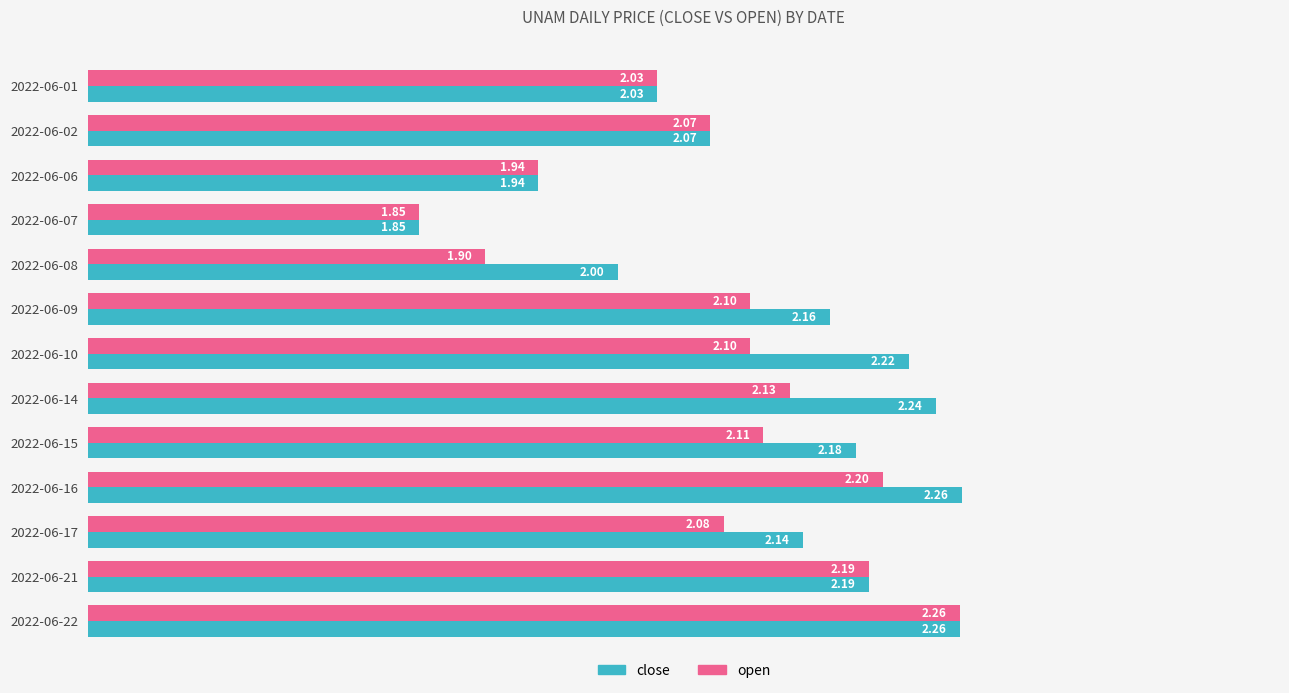

Is the value of close at 2022-06-07 greater than the value of open at 2022-06-22?

No